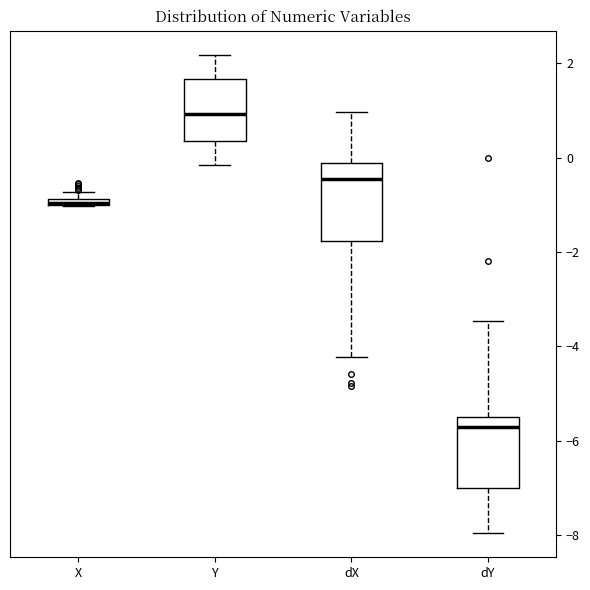

Where is the upper edge of the box for dX on the y-axis? The values are not printed on the chart, so give them approximately, as read against the axis.

-0.2